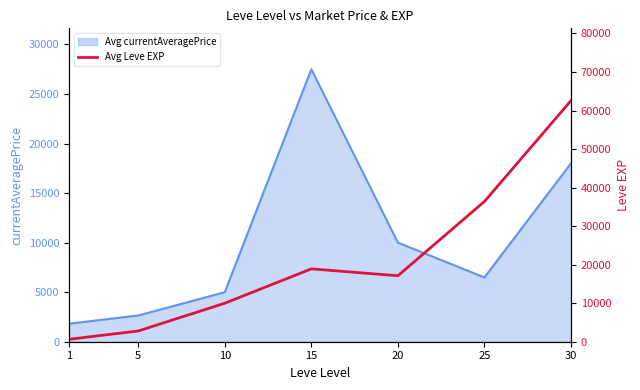

Rank the categories by Avg currentAveragePrice value from lowest to highest.

1, 5, 10, 25, 20, 30, 15